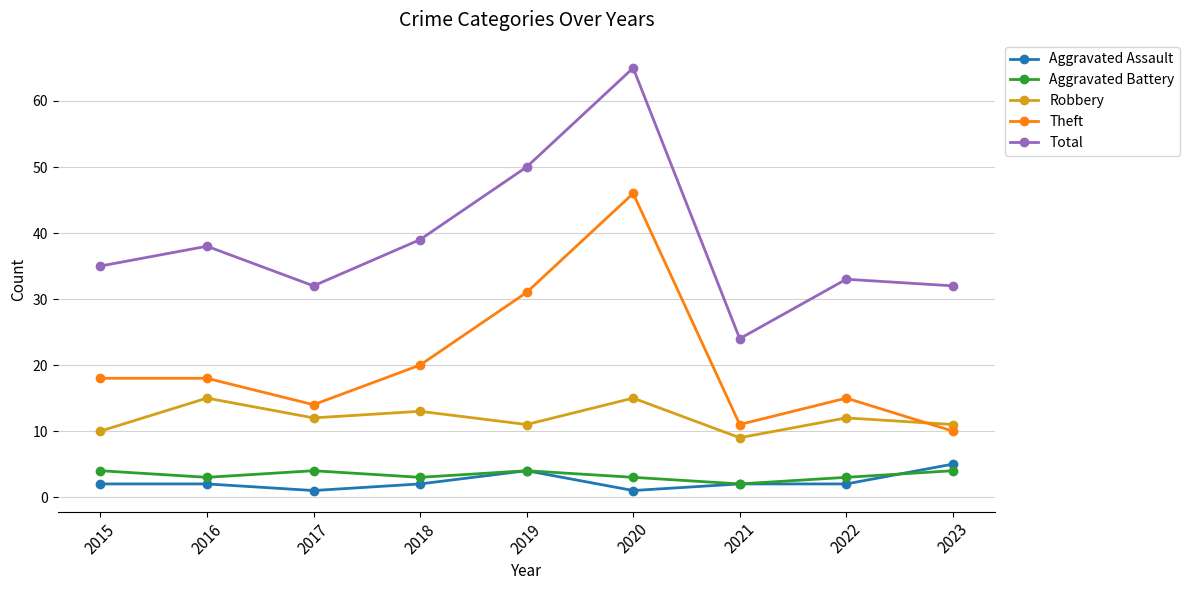

Reading right to left, list all the values displayed in this chart.

Aggravated Assault: 5	2	2	1	4	2	1	2	2
Aggravated Battery: 4	3	2	3	4	3	4	3	4
Robbery: 11	12	9	15	11	13	12	15	10
Theft: 10	15	11	46	31	20	14	18	18
Total: 32	33	24	65	50	39	32	38	35